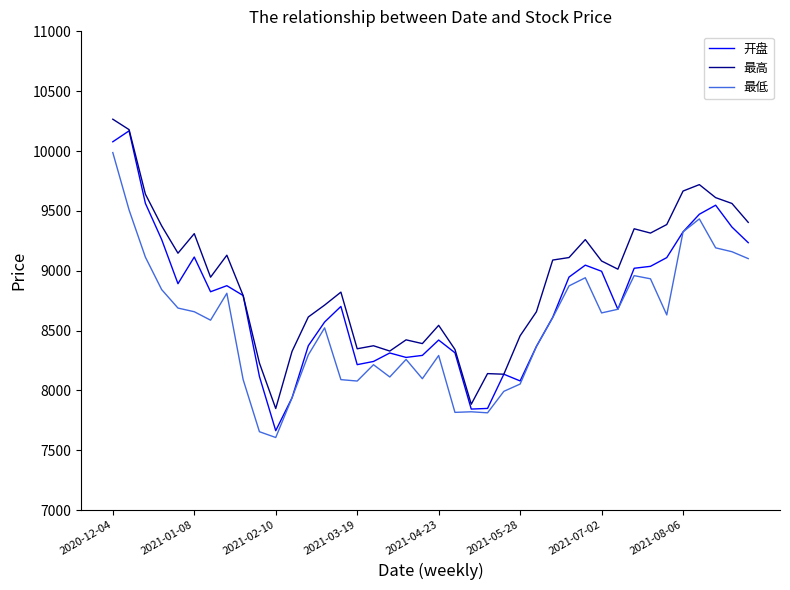

Which series has the largest range (max minus min)?

开盘